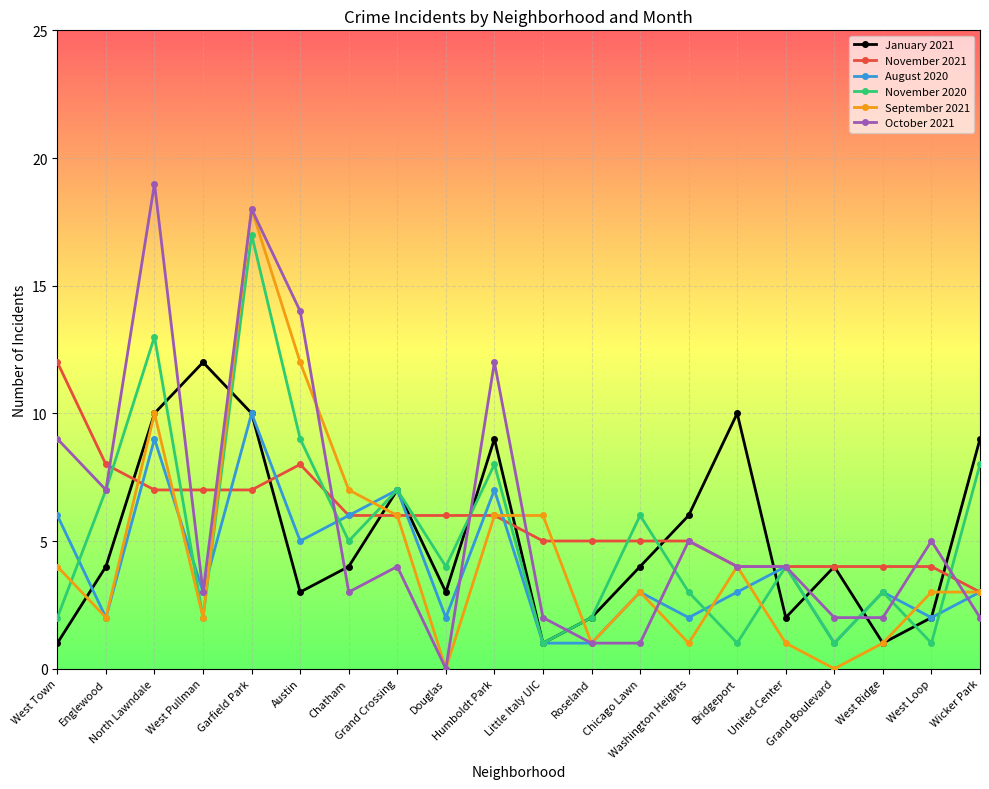

What is the total value across all series at North Lawndale?

68